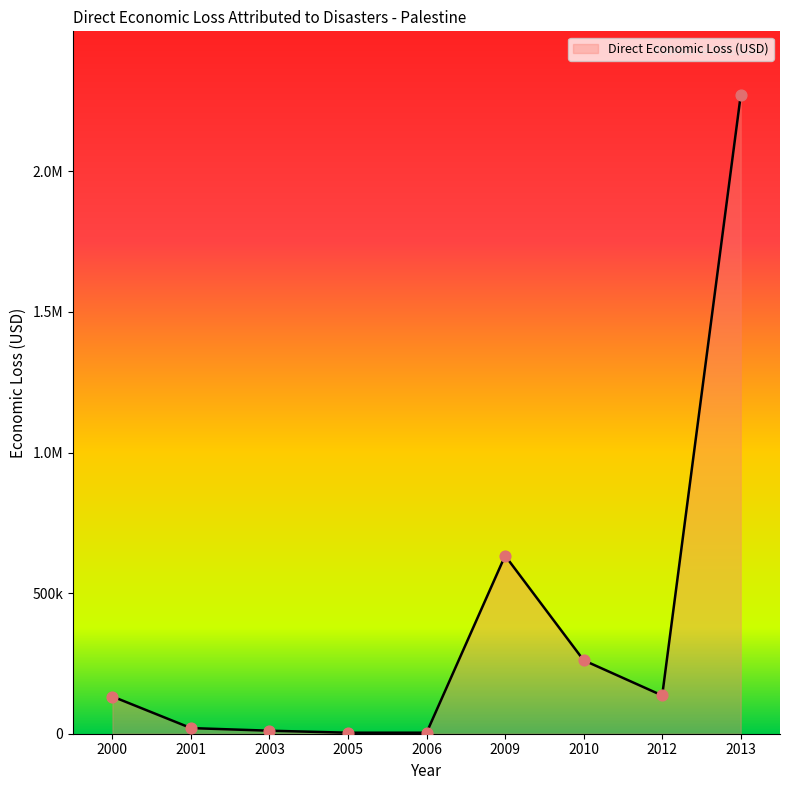

Does the chart have visible grid lines?

No